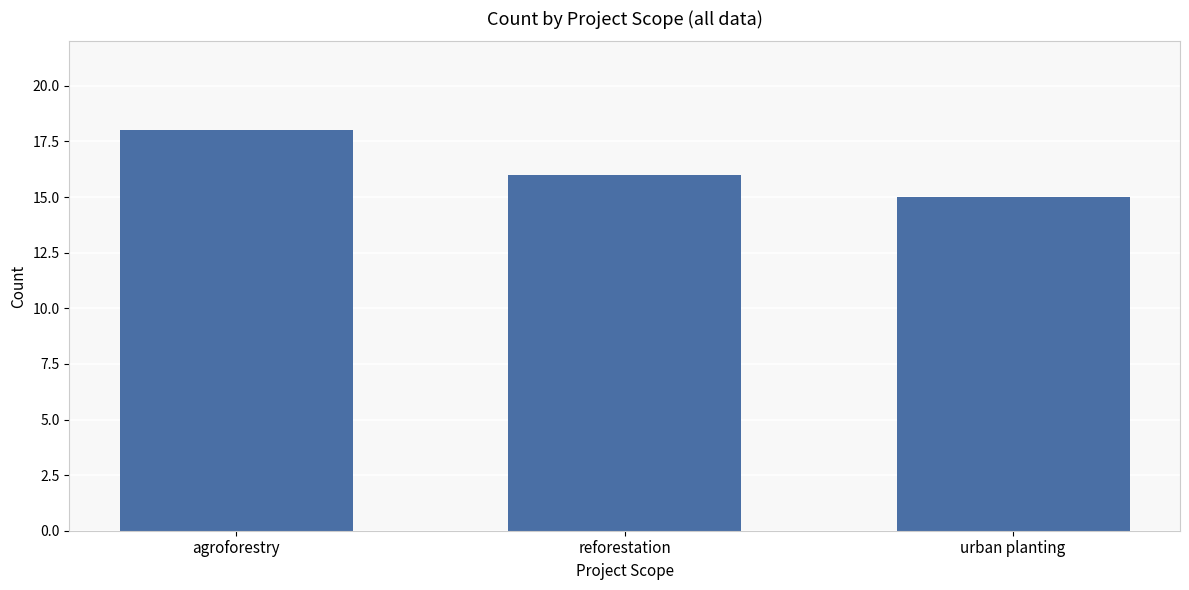

What is the label of the 2nd bar from the right?

reforestation